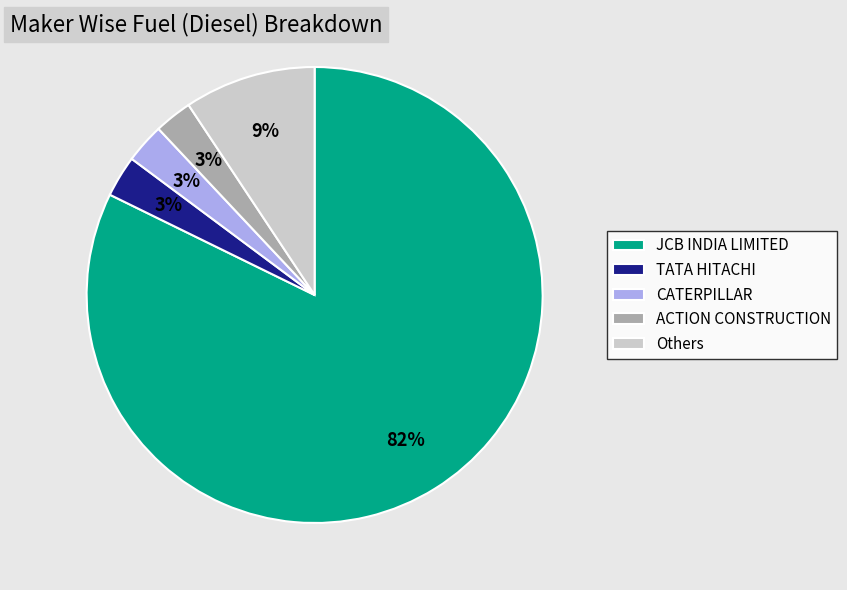

To the nearest percent, what is the average slice percentage?

20%